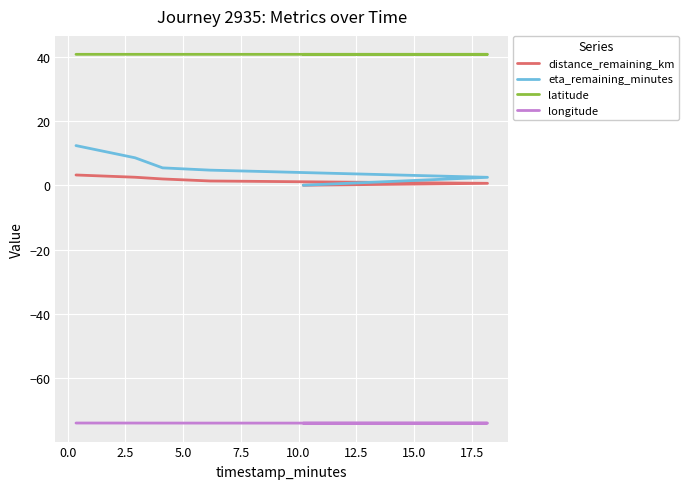

Reading left to right, extract all data points from this chart.

distance_remaining_km: 3.2	2.5	2.0	1.3	0.6	0.0
eta_remaining_minutes: 12.3	8.5	5.4	4.7	2.5	0.0
latitude: 40.7	40.7	40.7	40.7	40.7	40.7
longitude: -74.0	-74.0	-74.0	-74.0	-74.0	-74.0